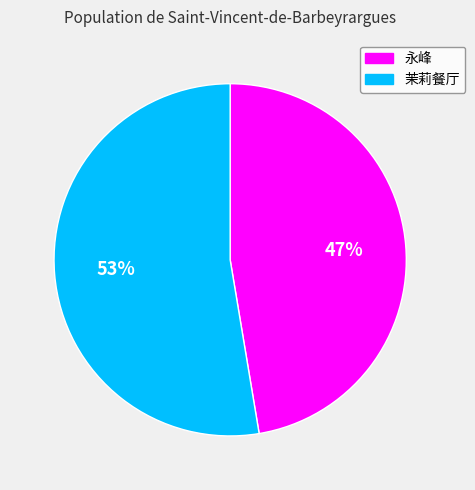

What is the ratio of the value at 永峰 to the value at 茉莉餐厅?

0.9